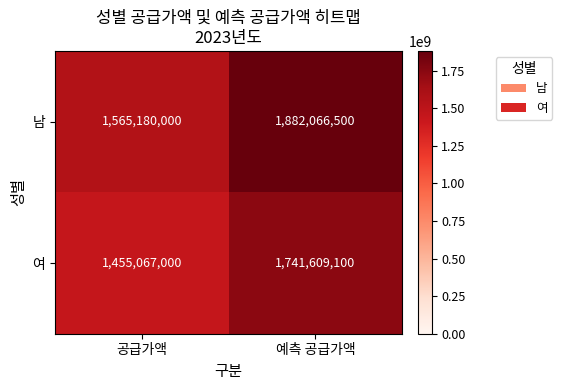

What is the average value of the 남 series?

1723623250